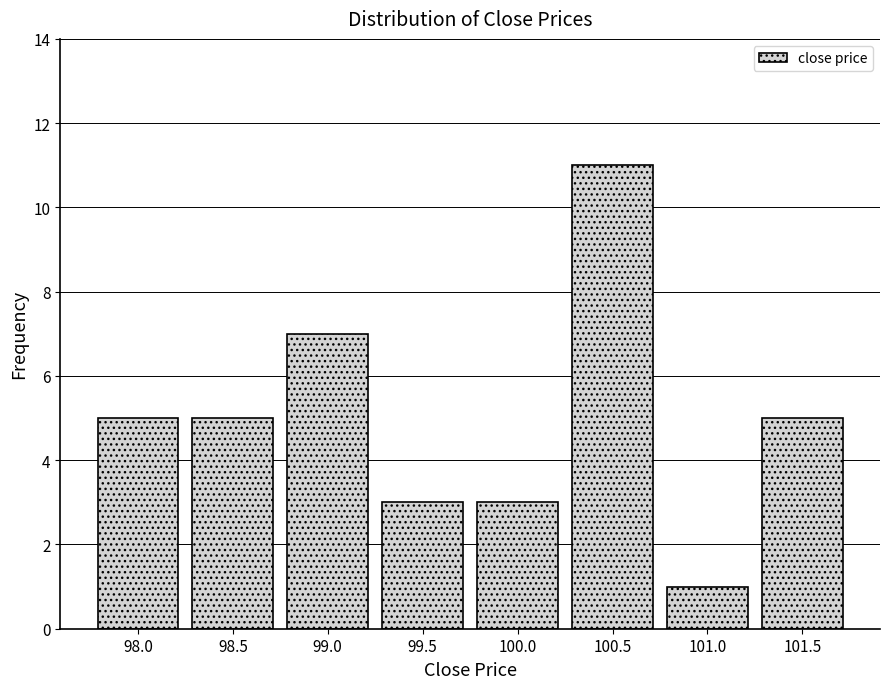

Reading left to right, list all the values displayed in this chart.

5	5	7	3	3	11	1	5